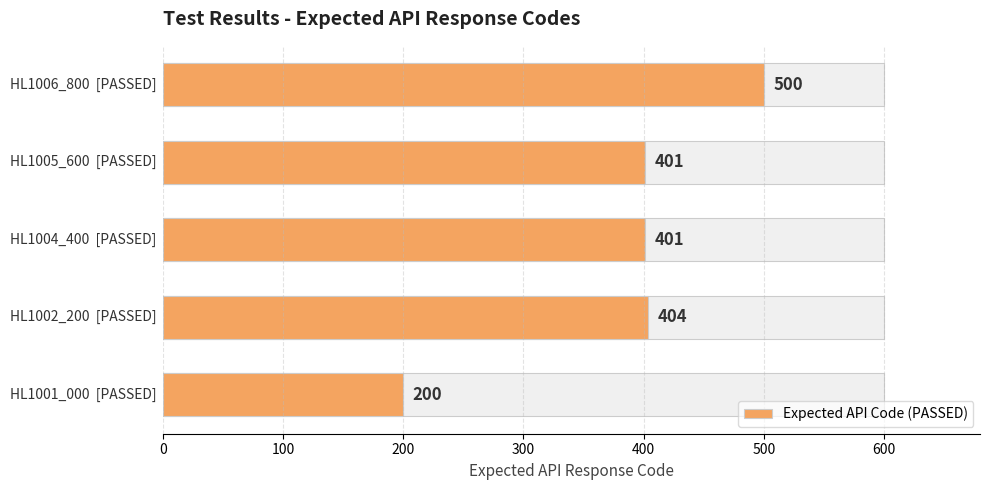

How many bars are there in total?

5